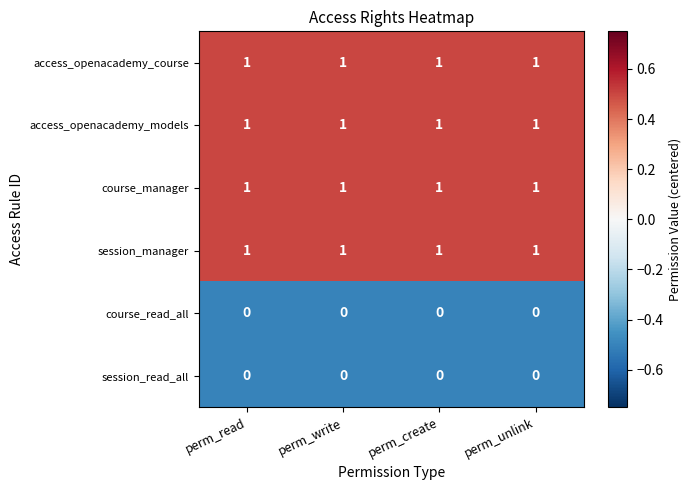

What is the total value across all series at perm_create?

4